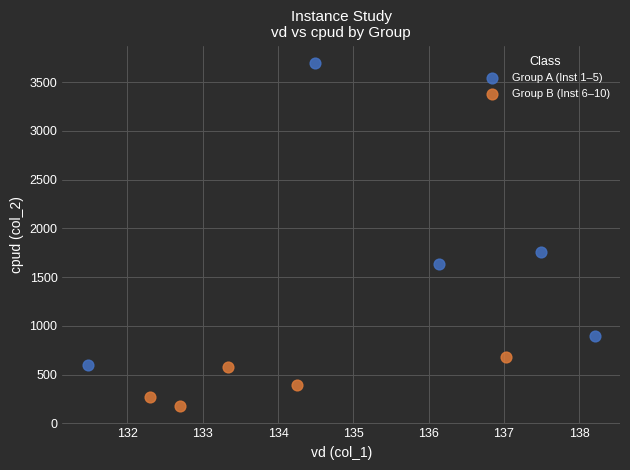

What are all the series names shown in the legend?

Group A (Inst 1–5), Group B (Inst 6–10)